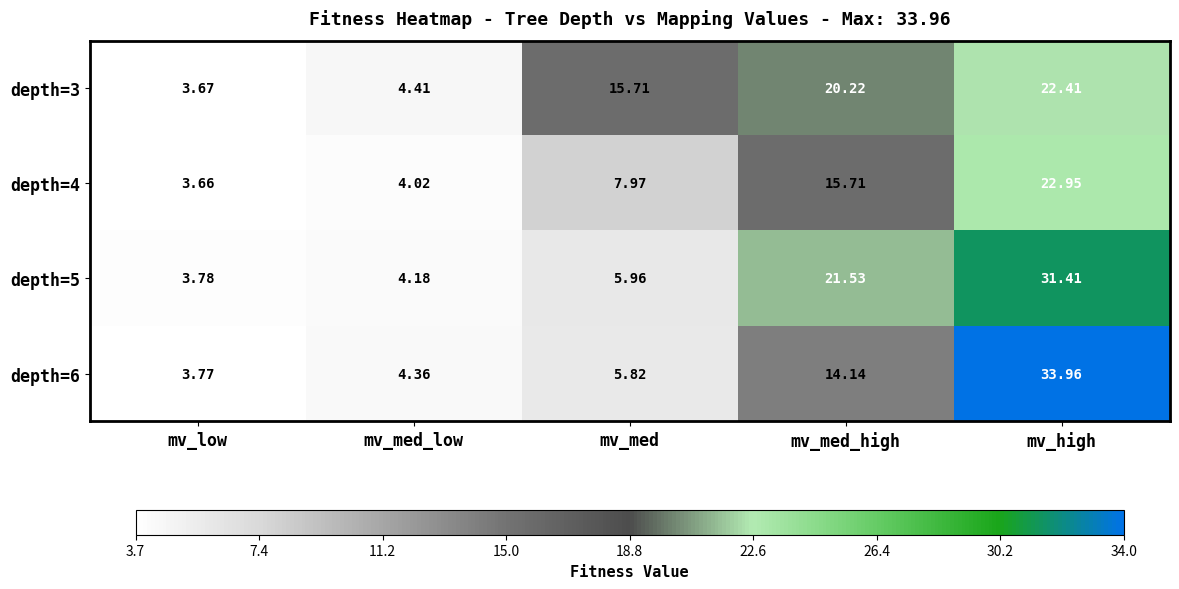

Rank the categories by depth=5 value from highest to lowest.

mv_high, mv_med_high, mv_med, mv_med_low, mv_low